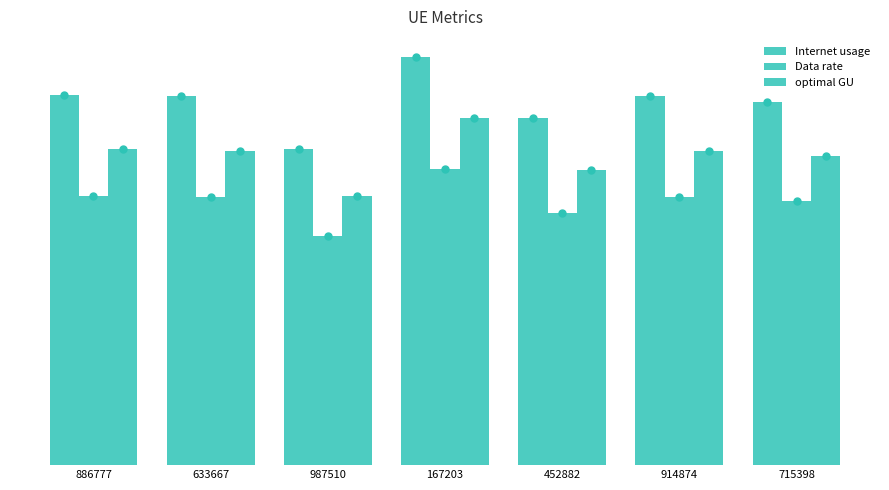

Are the bars grouped side by side (vs. stacked)?

Yes